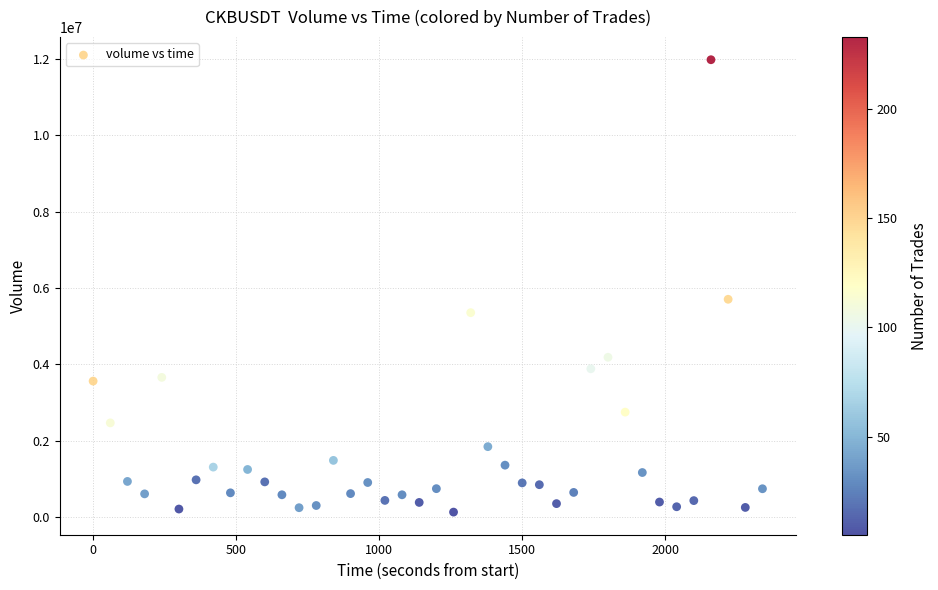

What is the range of Y values (max minus min)?

11830382